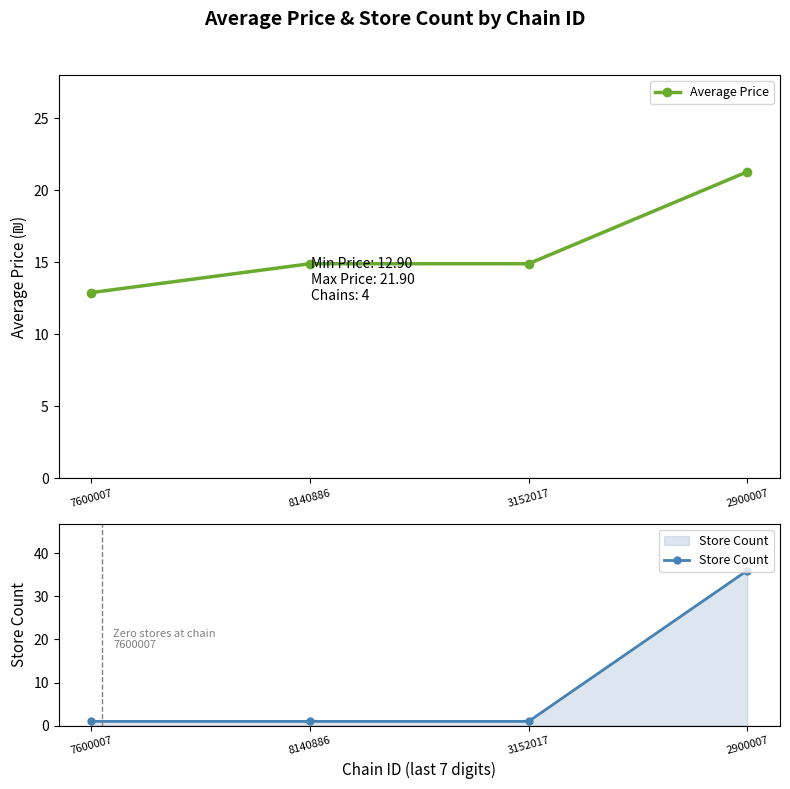

What is the value of the Store Count point at the 4th from the left?

36